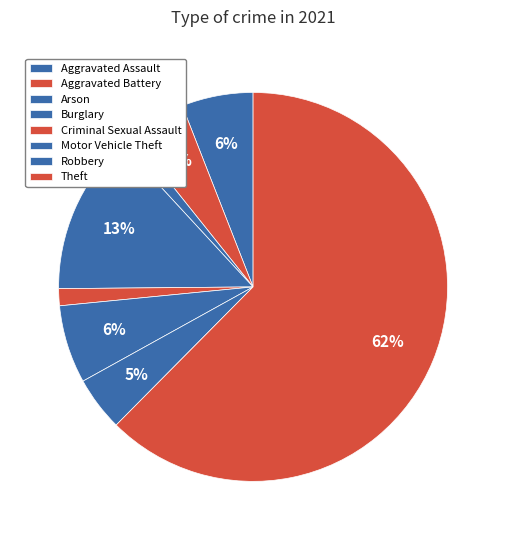

Does any single category account for the majority?

Yes